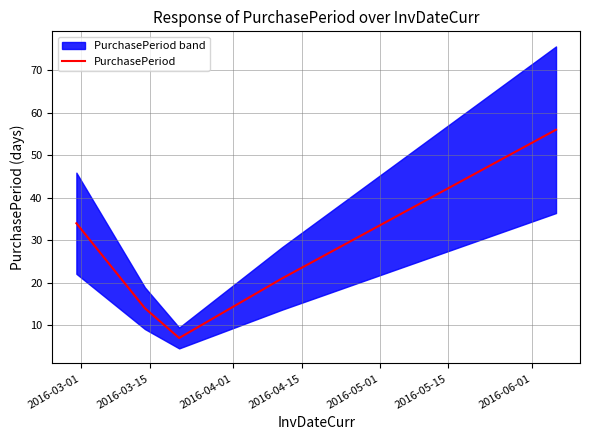

What position from the right is 2016-03-01?

5